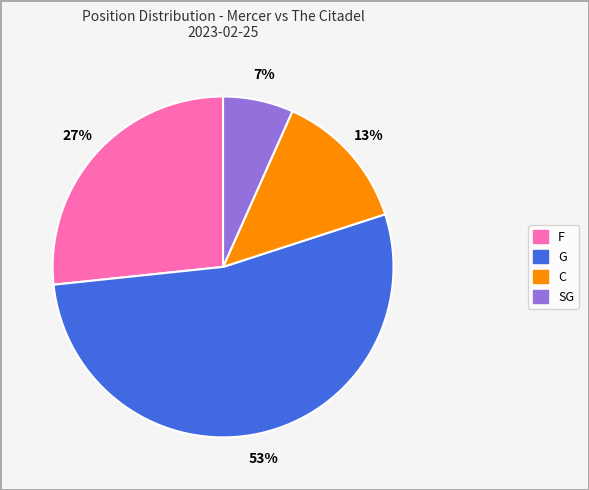

The C slice represents 13% of the pie. True or false?

True